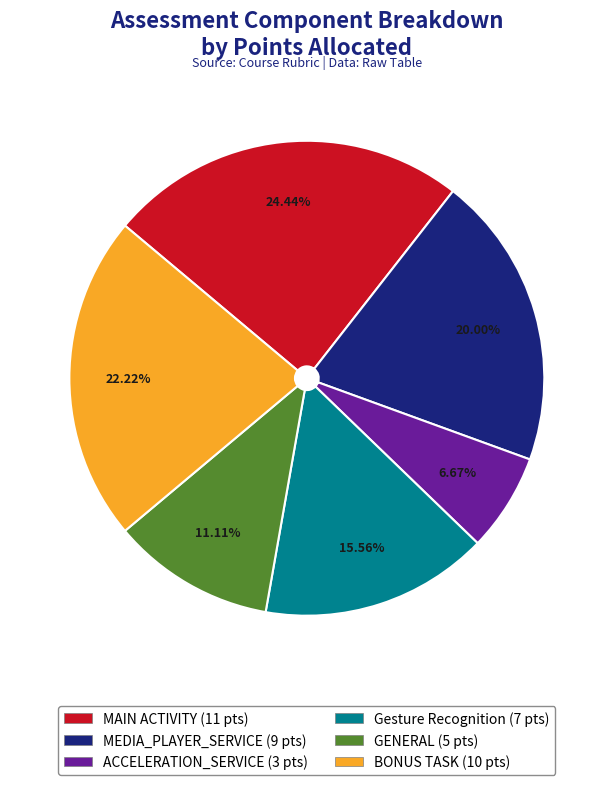

Approximately how many times larger is the value at ACCELERATION_SERVICE compared to BONUS TASK?

0.3